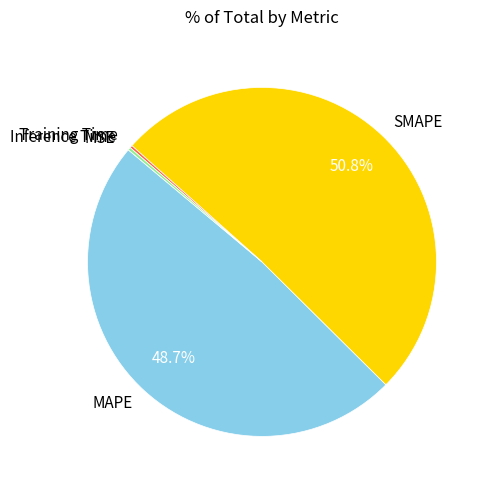

How much of the chart is everything except MAPE?

51.3%